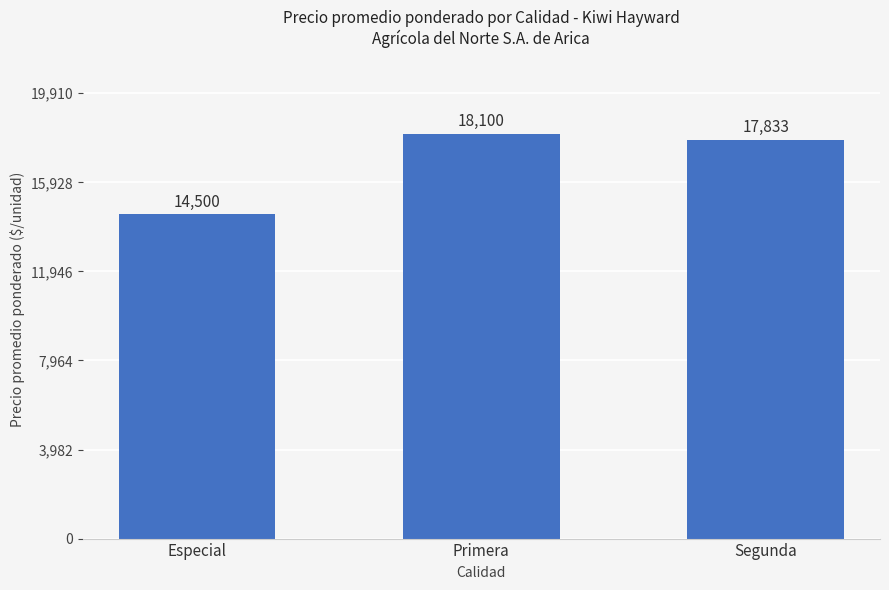

The value at Primera is 18100.0. True or false?

True